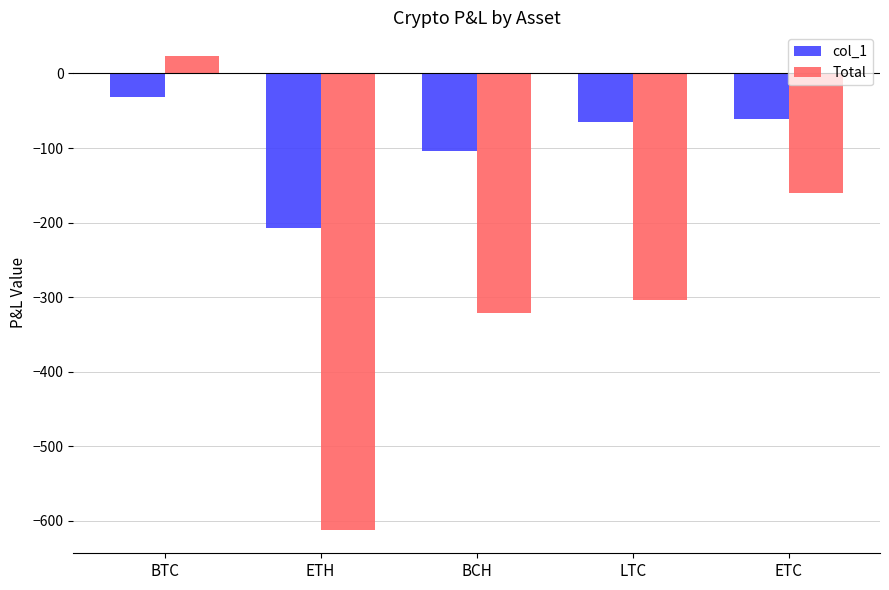

How many data points in col_1 are above -64?

2